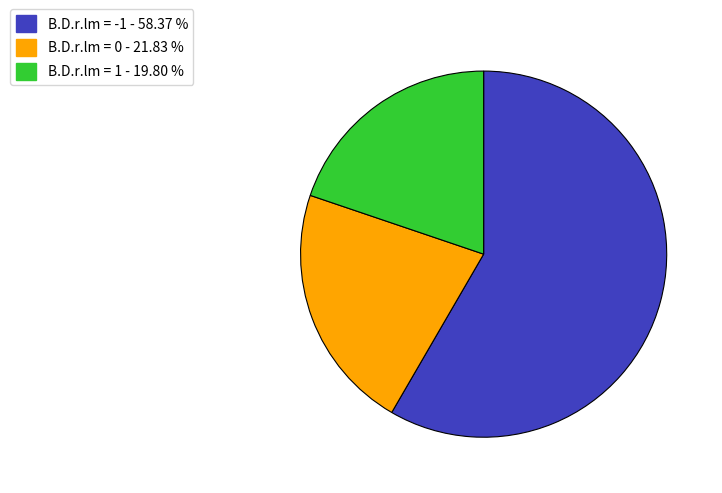

Between B.D.r.lm = 0 - 21.83 % and B.D.r.lm = 1 - 19.80 %, which is larger?

B.D.r.lm = 0 - 21.83 %